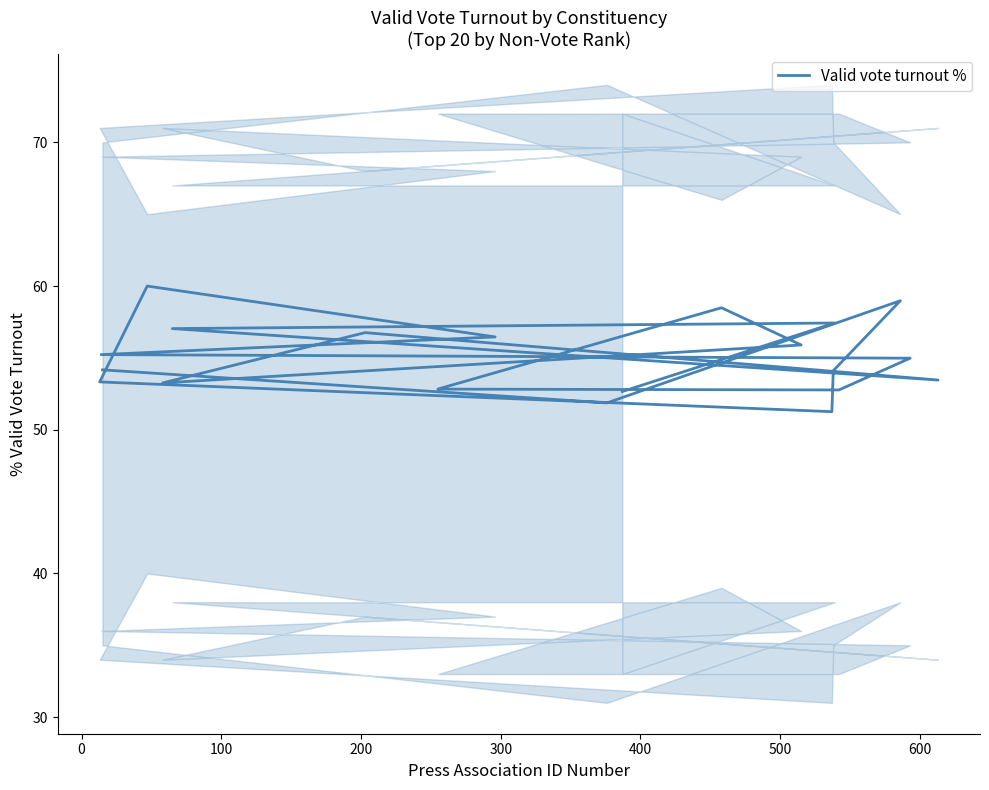

What is the smallest value displayed?

51.3